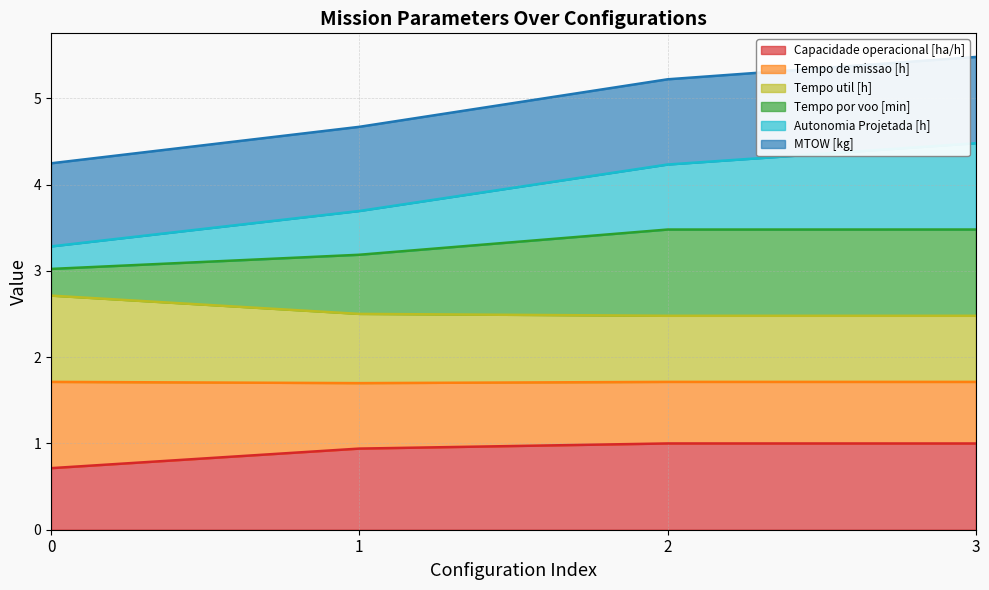

What is the minimum value for Capacidade operacional [ha/h]?

0.7